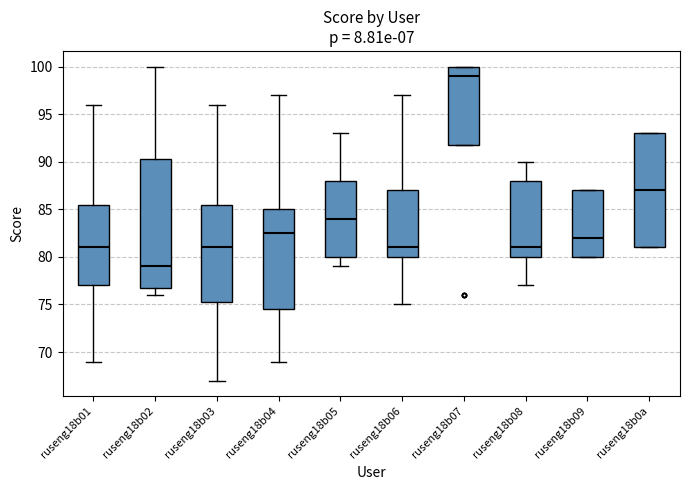

Reading left to right, read every box against the y-axis: the position of its median line, the range the box covers, and the ends of its whiskers. The values are not printed on the chart, so give them approximately, as read against the axis.

ruseng18b01: median 81.0, box 77.0 to 85.5, whiskers 69.0 to 96.0
ruseng18b02: median 79.0, box 77.0 to 90.5, whiskers 76.0 to 100.0
ruseng18b03: median 81.0, box 75.5 to 85.5, whiskers 67.0 to 96.0
ruseng18b04: median 82.5, box 74.5 to 85.0, whiskers 69.0 to 97.0
ruseng18b05: median 84.0, box 80.0 to 88.0, whiskers 79.0 to 93.0
ruseng18b06: median 81.0, box 80.0 to 87.0, whiskers 75.0 to 97.0
ruseng18b07: median 99.0, box 92.0 to 100.0, whiskers 92.0 to 100.0
ruseng18b08: median 81.0, box 80.0 to 88.0, whiskers 77.0 to 90.0
ruseng18b09: median 82.0, box 80.0 to 87.0, whiskers 80.0 to 87.0
ruseng18b0a: median 87.0, box 81.0 to 93.0, whiskers 81.0 to 93.0